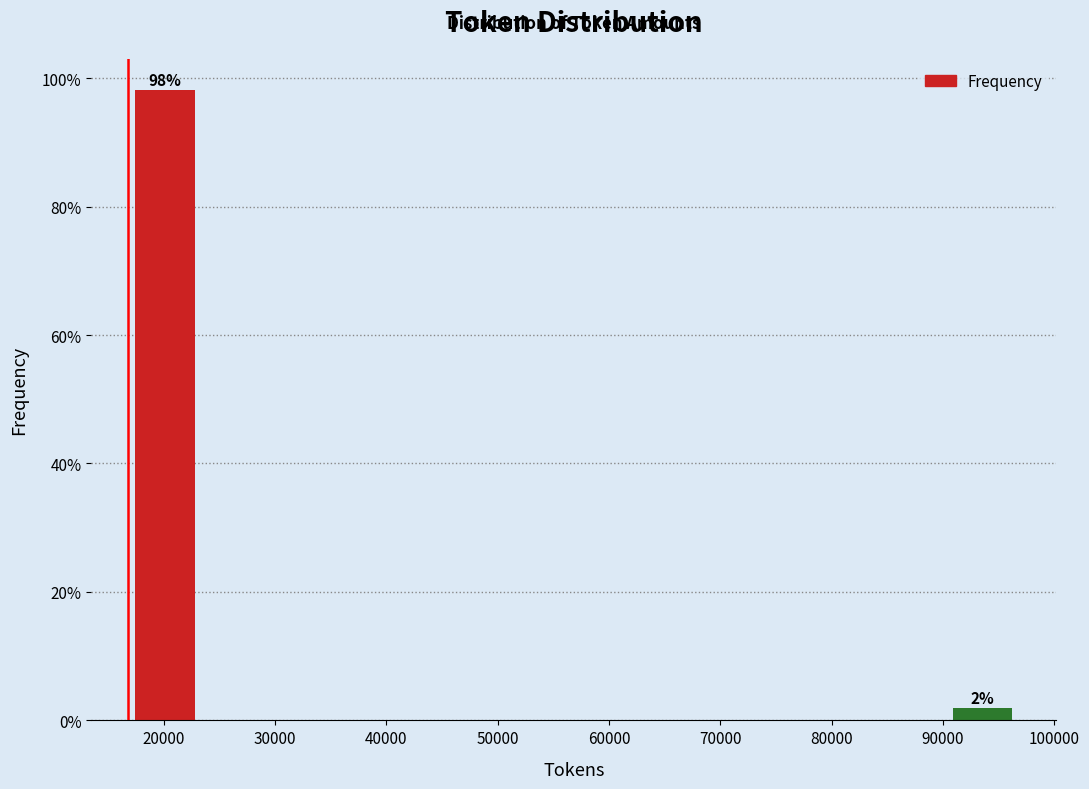

Which range on the x-axis has the tallest bar?

17000 to 23000